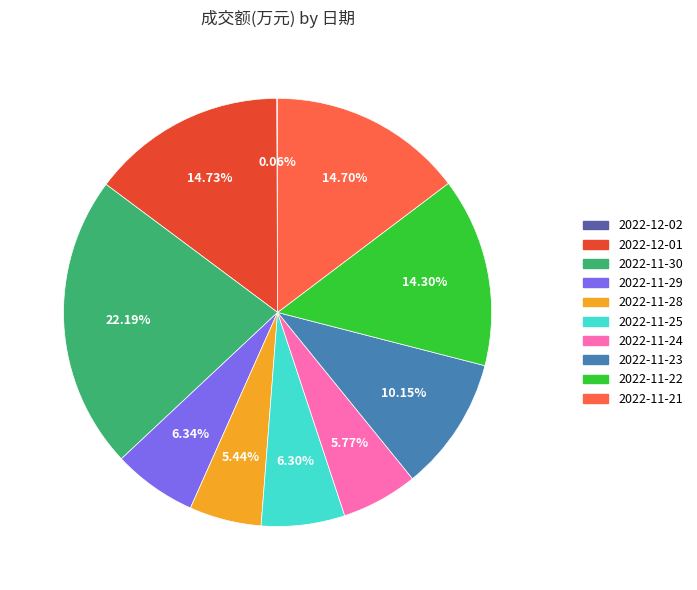

To the nearest percent, what portion does 2022-11-21 represent?

15%